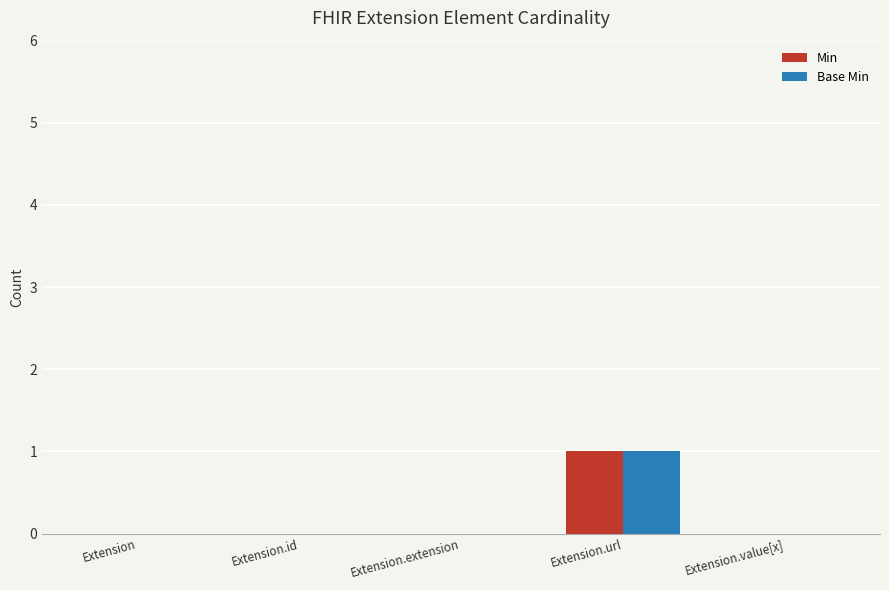

What is the sum of all Base Min values?

1